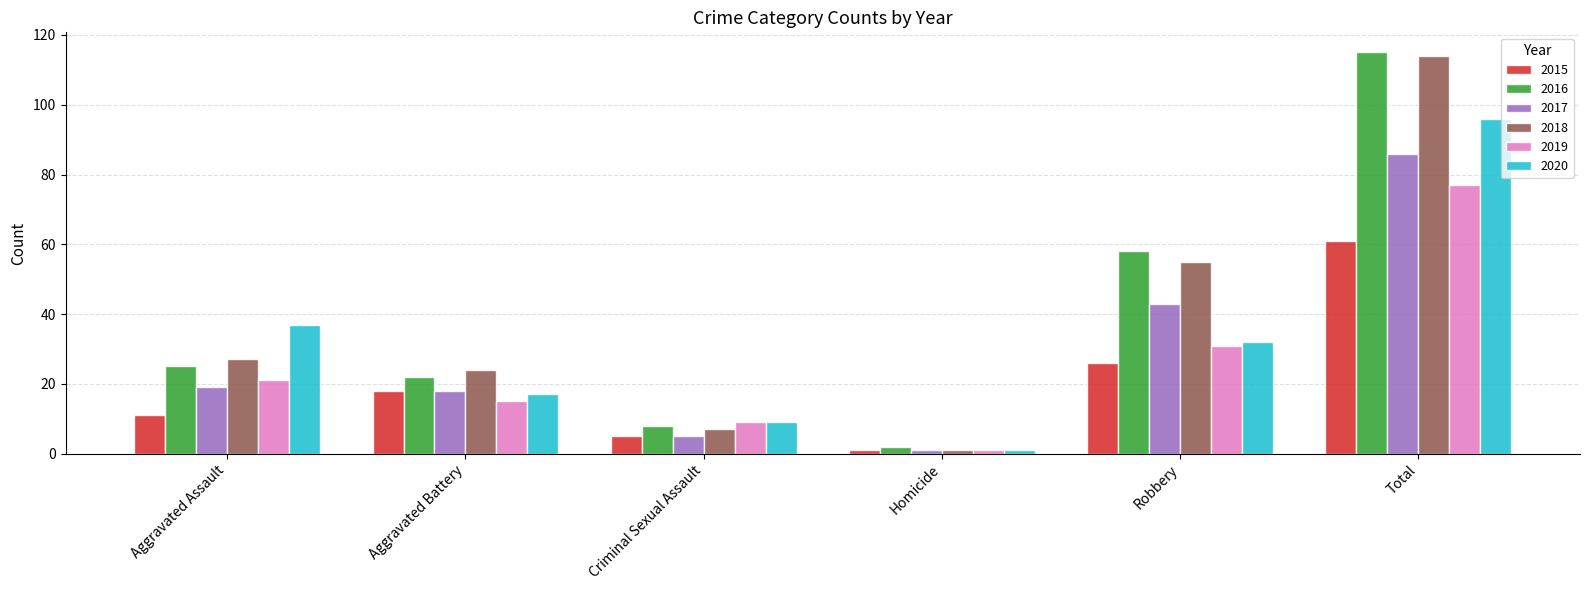

Rank the series by their maximum value, from highest to lowest.

2016, 2018, 2020, 2017, 2019, 2015